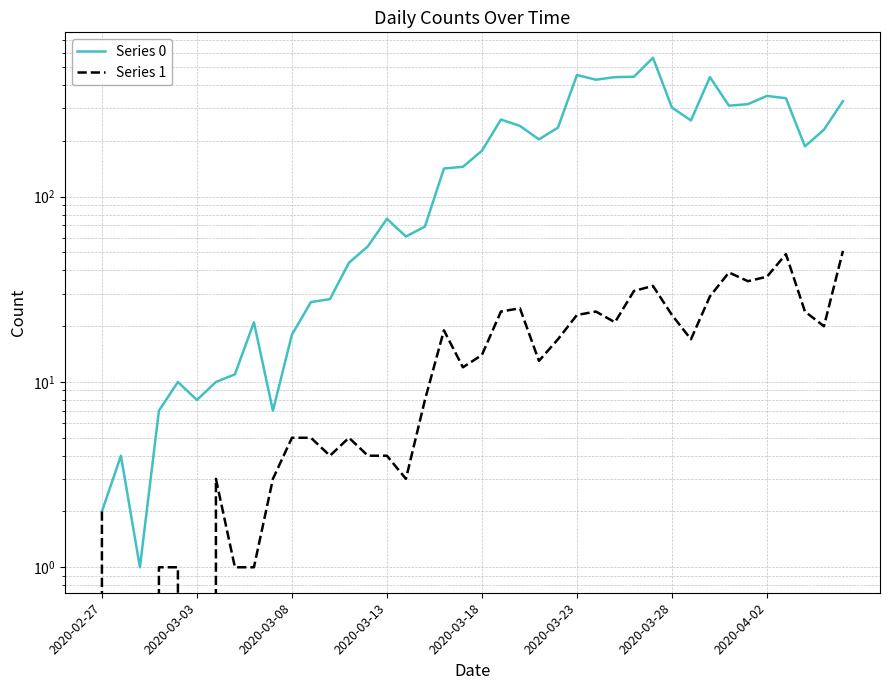

What is the total value across all series at 29?

595